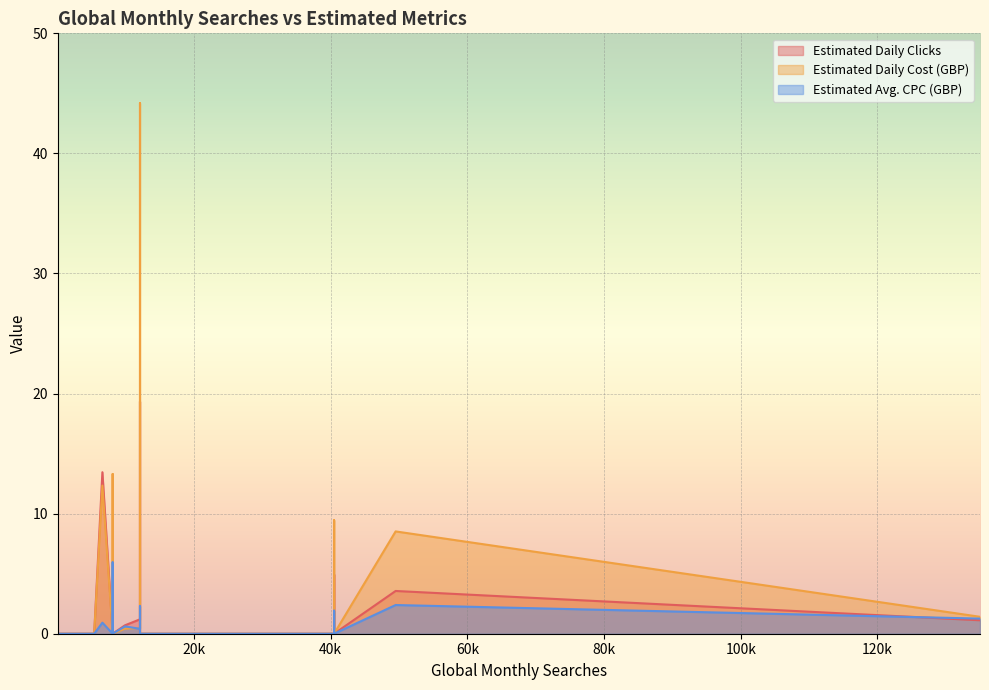

What is the highest value of the Estimated Avg. CPC (GBP) series?

5.9